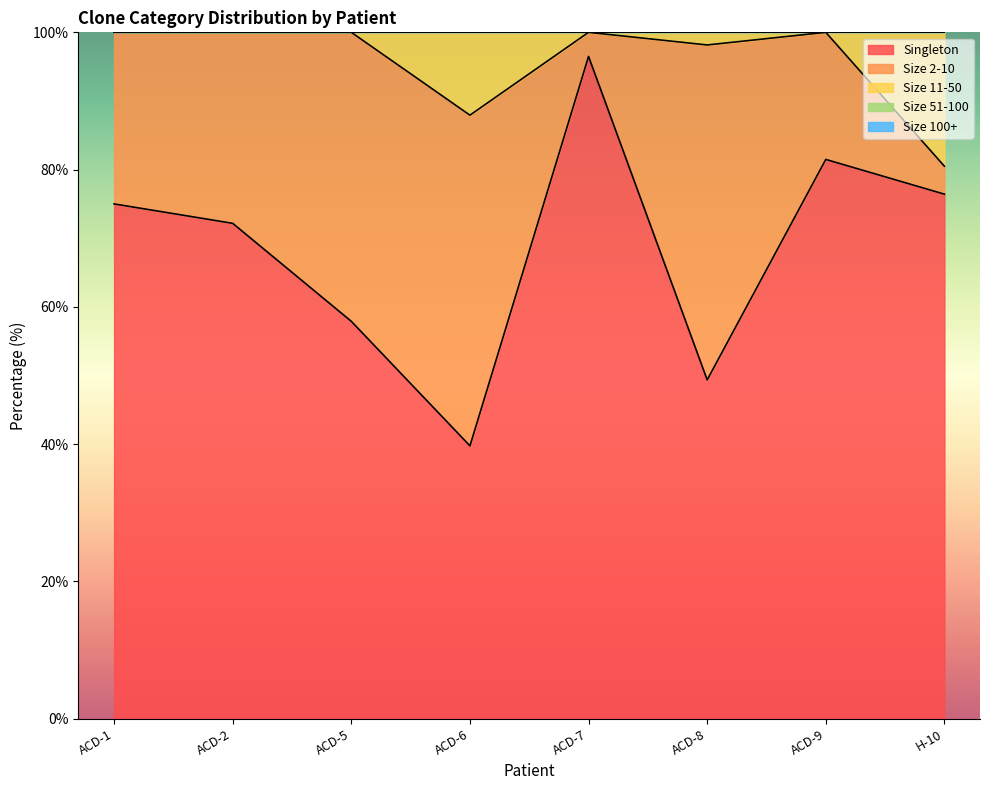

True or false: Size 2-10 and Size 100+ cross at least once.

False